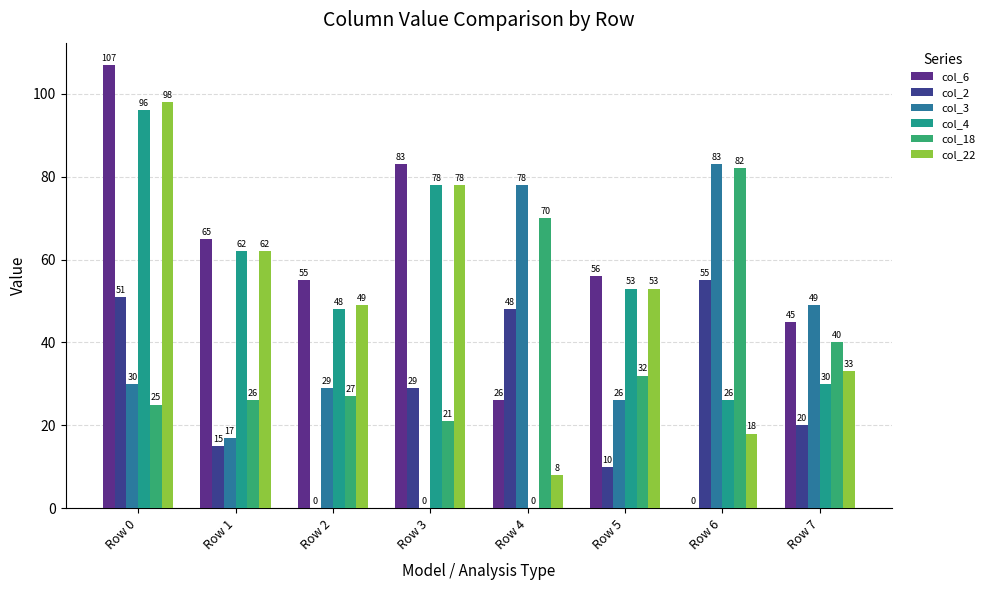

Reading left to right, list all the values displayed in this chart.

col_6: 107	65	55	83	26	56	0	45
col_2: 51	15	0	29	48	10	55	20
col_3: 30	17	29	0	78	26	83	49
col_4: 96	62	48	78	0	53	26	30
col_18: 25	26	27	21	70	32	82	40
col_22: 98	62	49	78	8	53	18	33